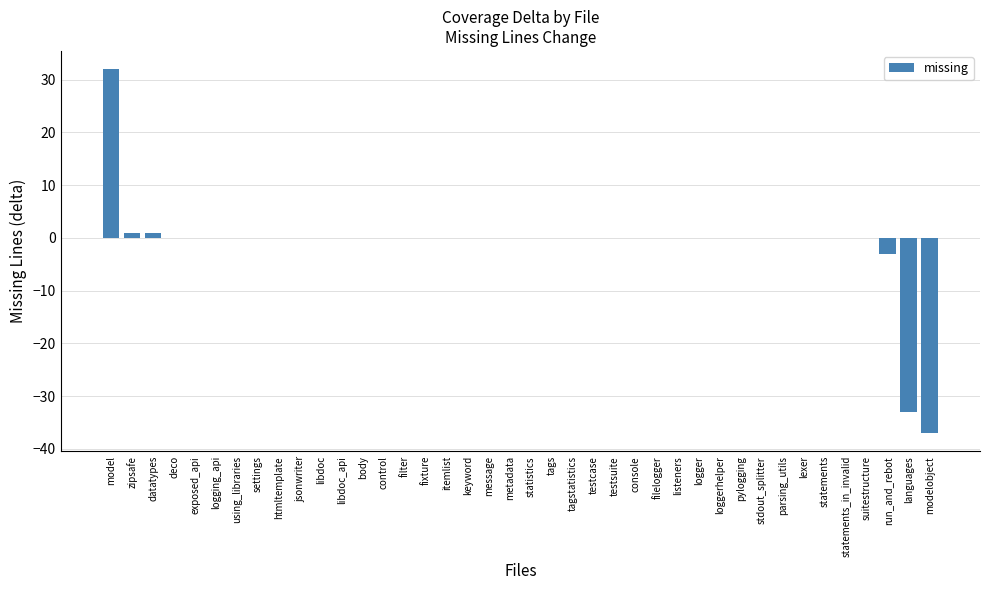

What is the sum of all values?

-39